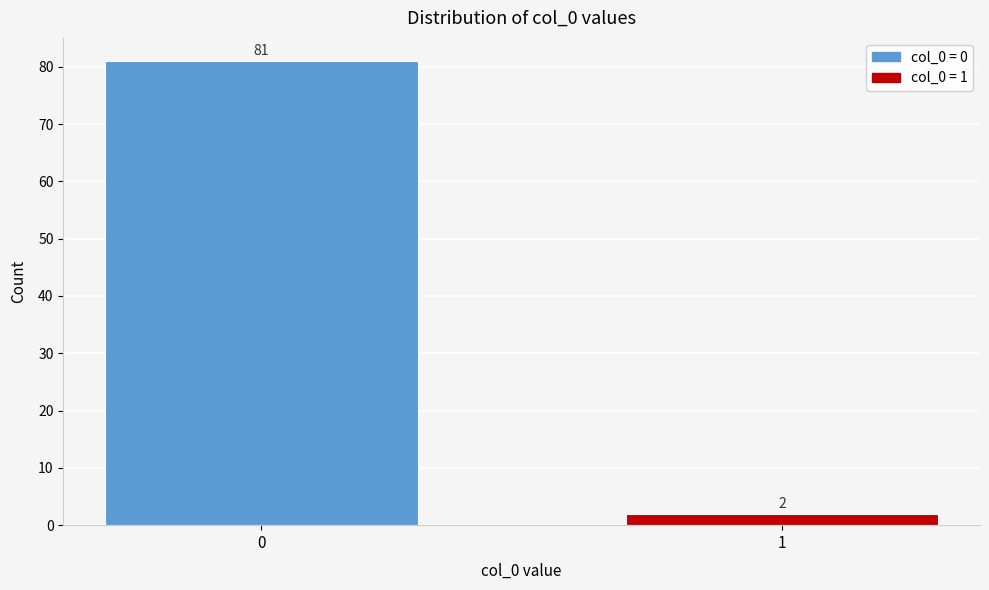

Reading left to right, what are all the values shown in this chart?

0=81	1=2